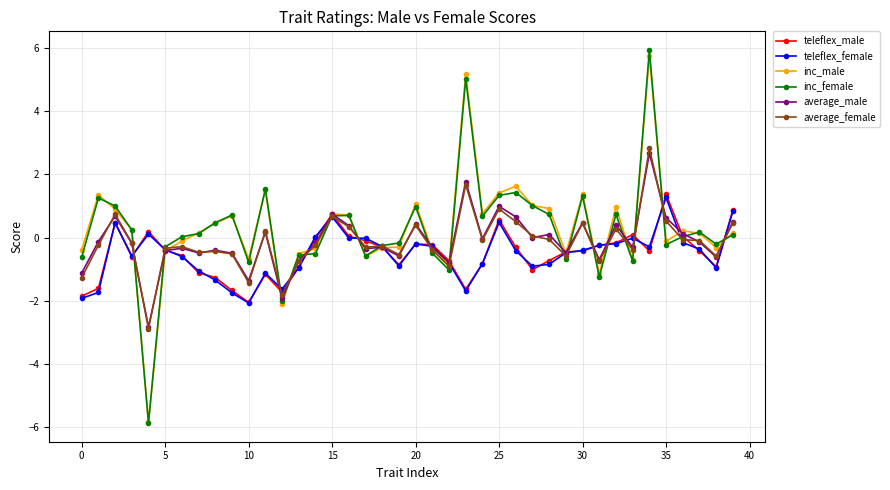

What is the maximum value shown in the chart?

5.9